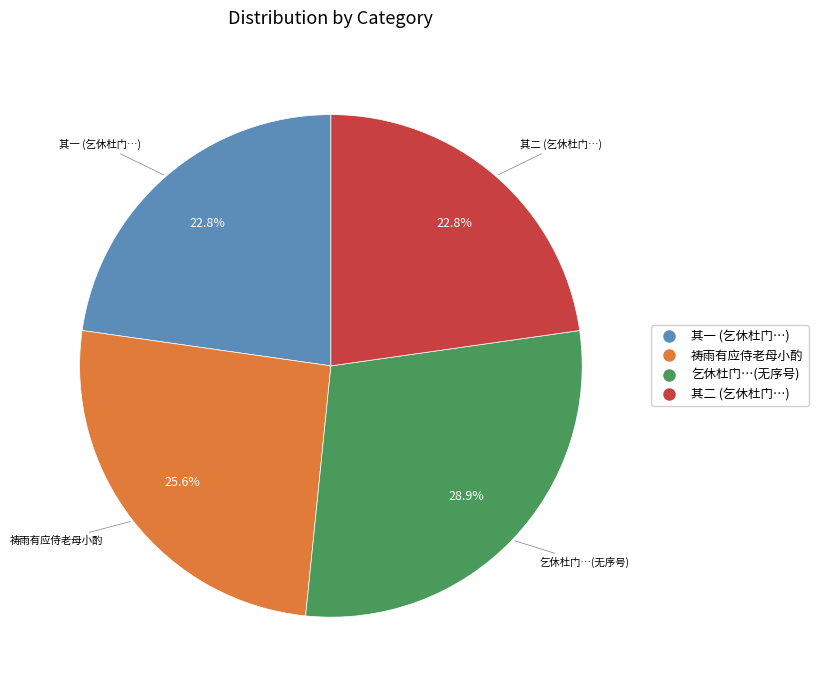

Is there any slice that represents more than half of the pie?

No